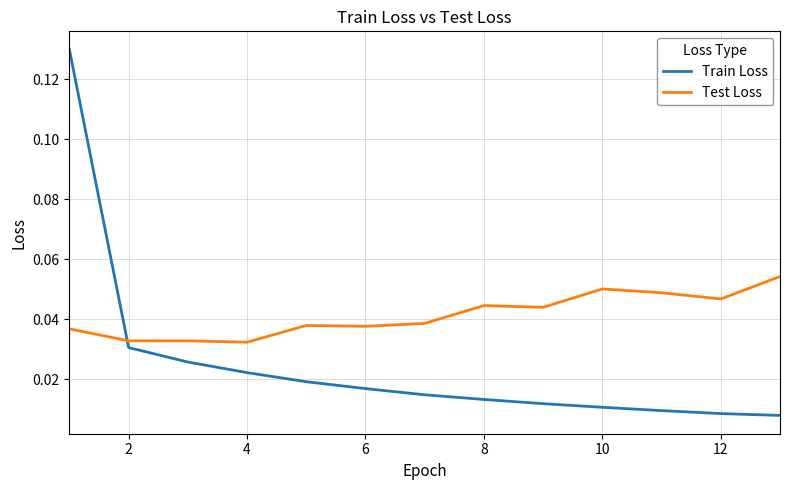

Which series has the largest total across all categories?

Test Loss